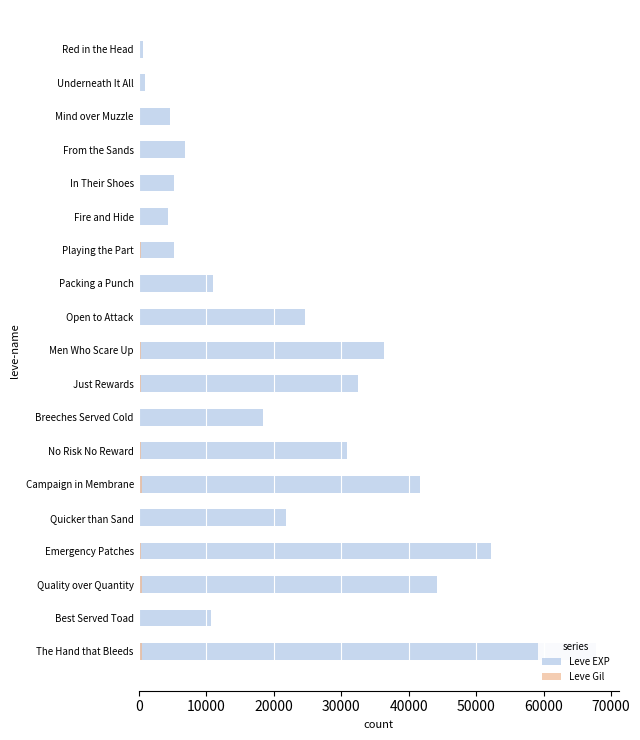

What is the value of the Leve Gil bar at the 11th from the left?

290